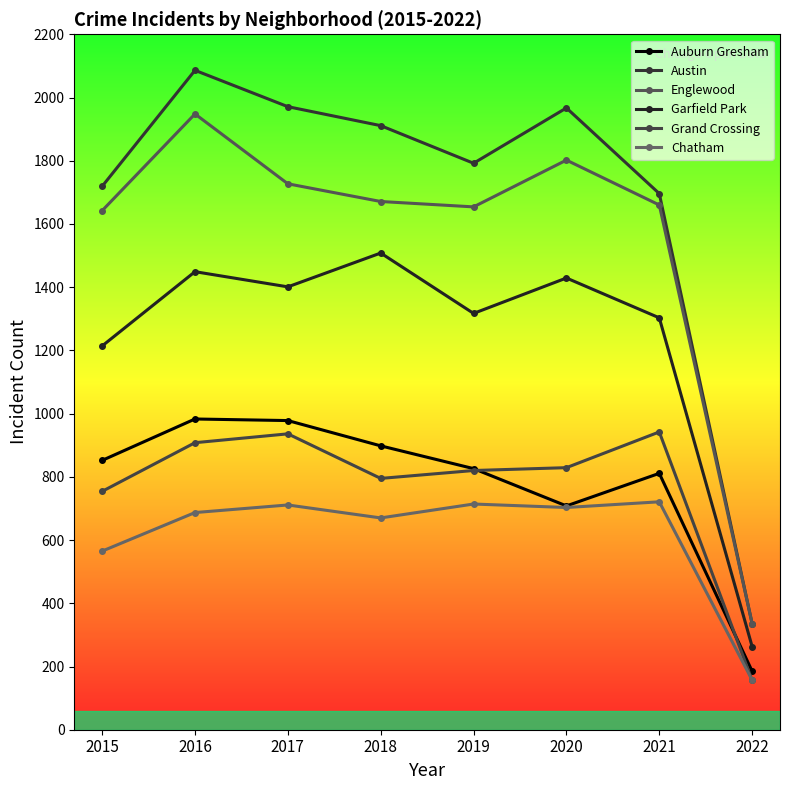

Where does the Austin series first go above 1911?

2016